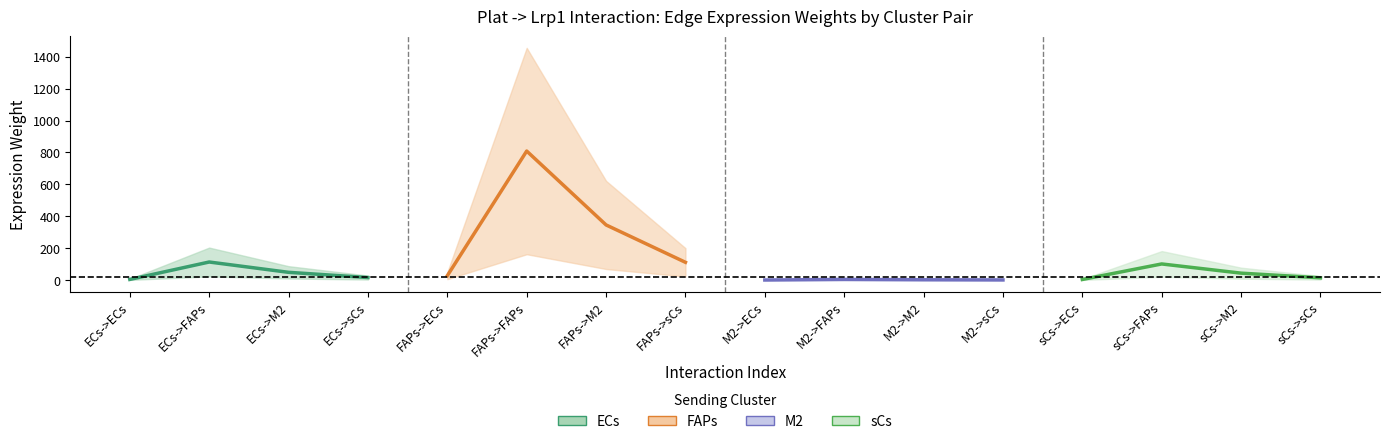

What is the difference between the second highest and minimum values in the sCs series?

39.7